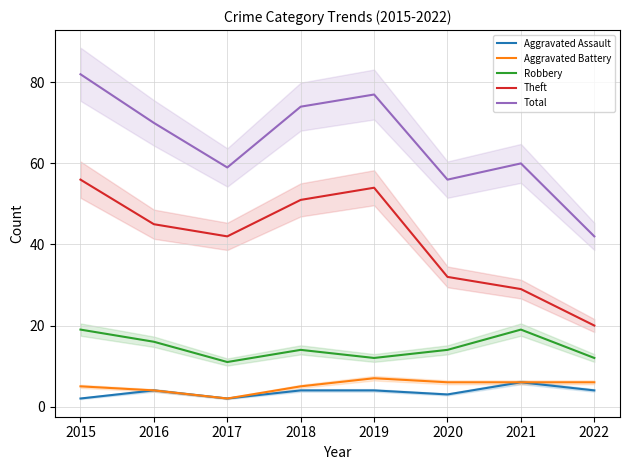

What is the average value of the Robbery series?

15